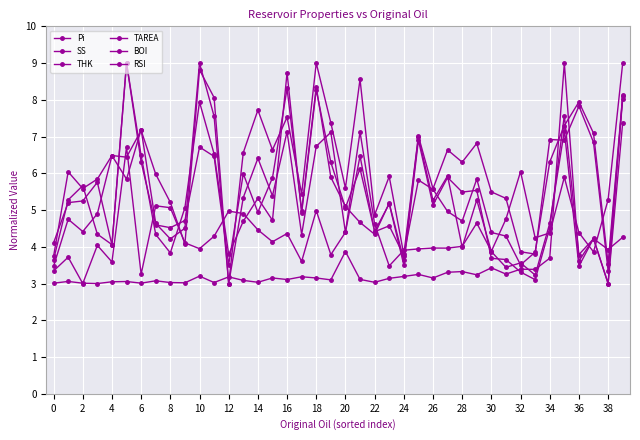

At which label does Pi first exceed 5?

4